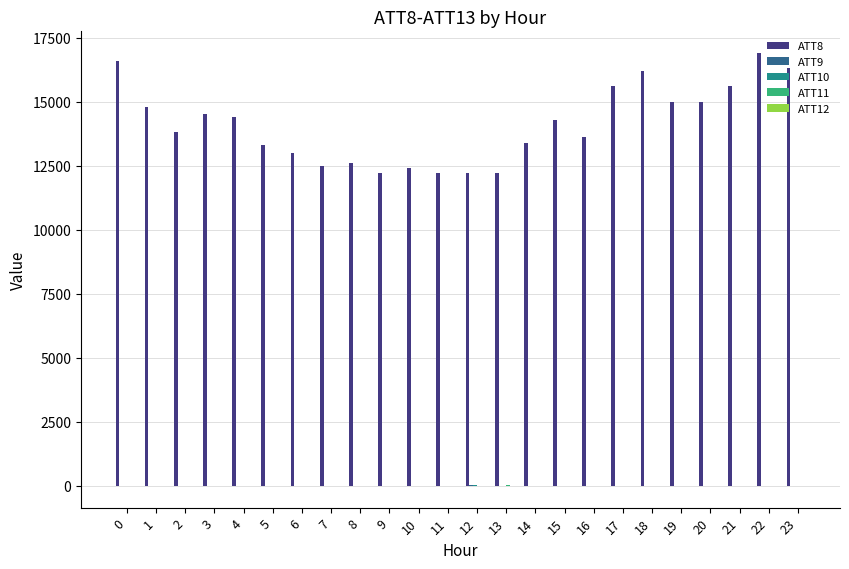

Between 12 and 18, which series saw the biggest shift?

ATT8